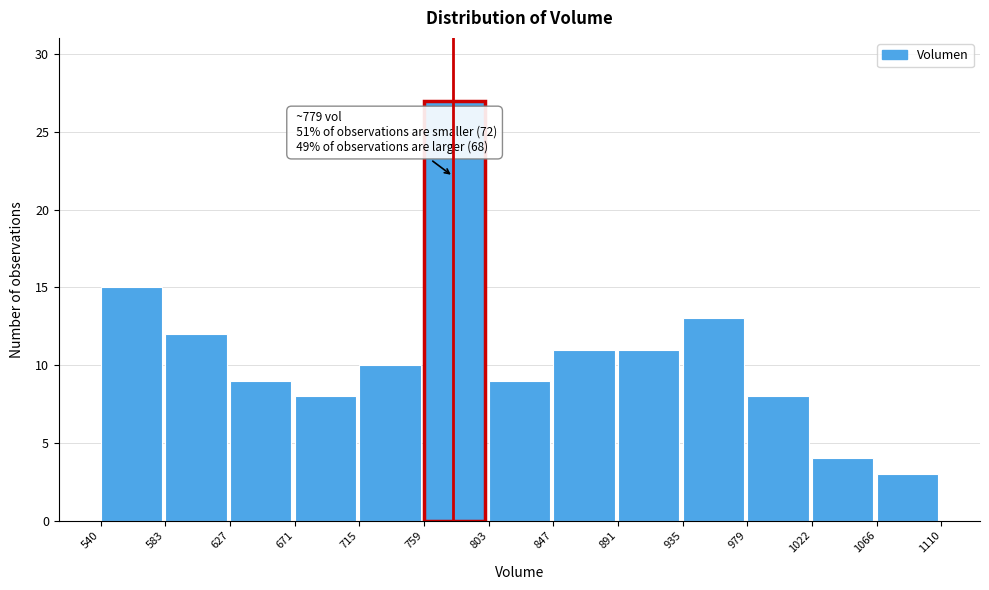

Over which range of the x-axis is the bar tallest?

759 to 803